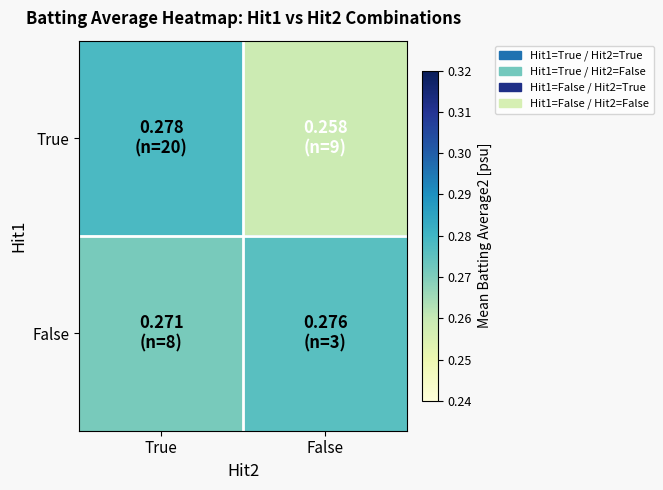

What is the smallest value displayed?

0.3